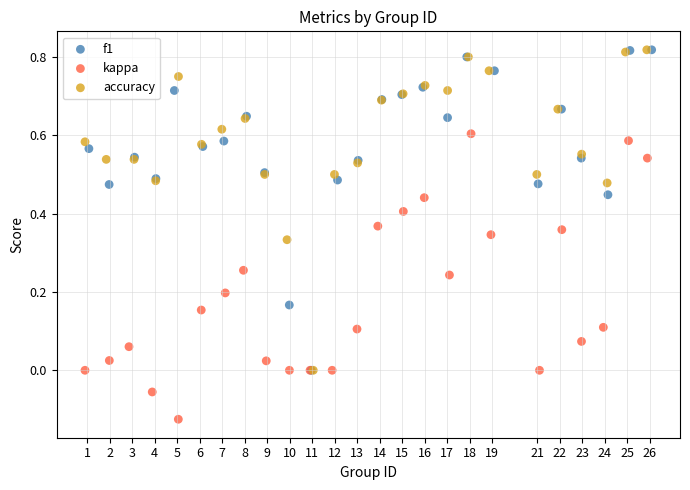

Which series reaches the minimum Y coordinate?

kappa